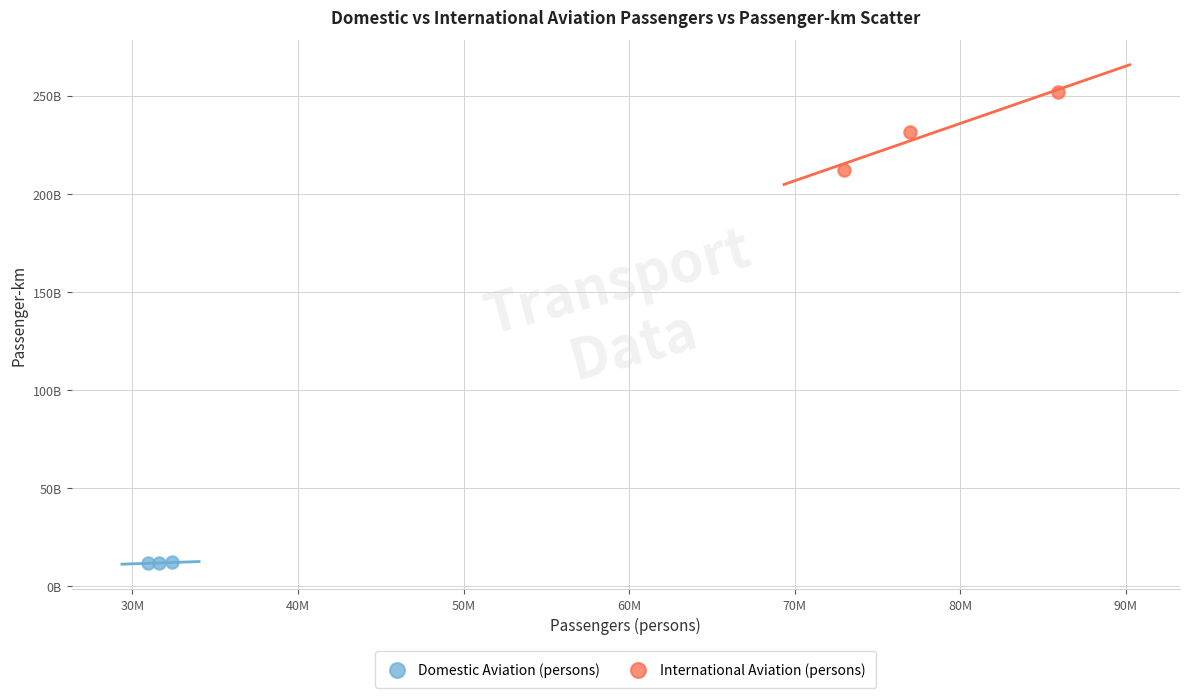

What are all the series names shown in the legend?

Domestic Aviation (persons), International Aviation (persons)